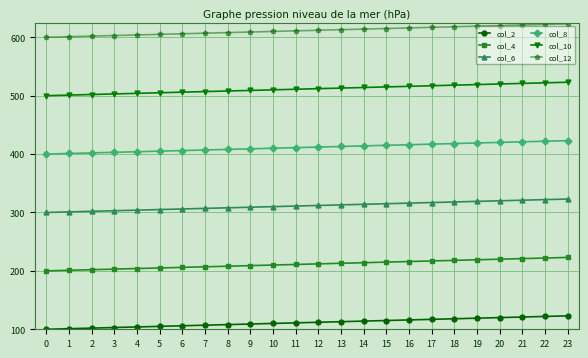

True or false: col_6 and col_12 cross at least once.

False